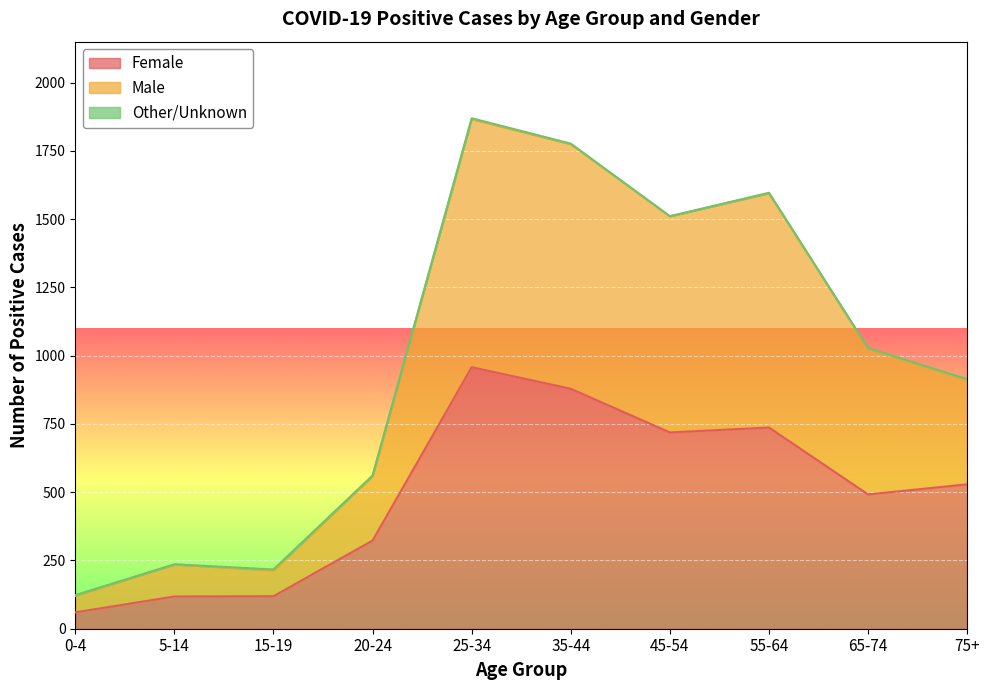

Which series has the largest total across all categories?

Male